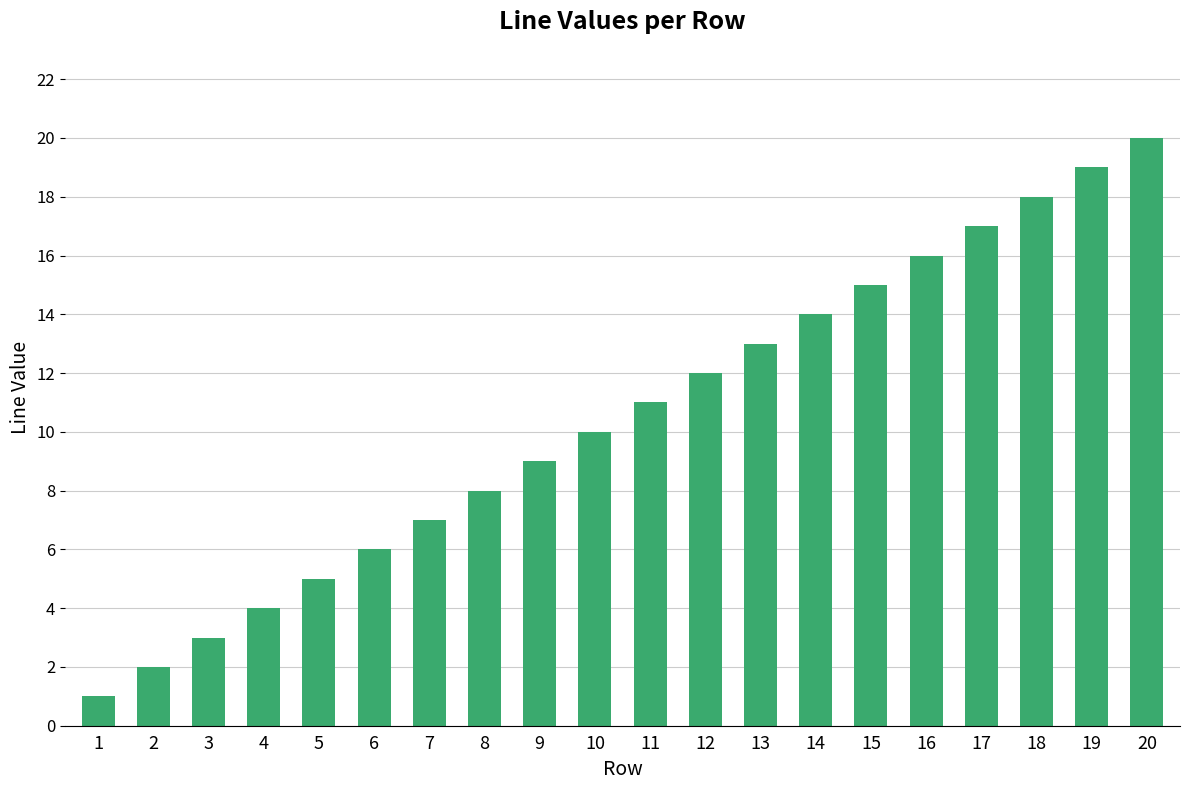

What is the approximate value at 7?

7